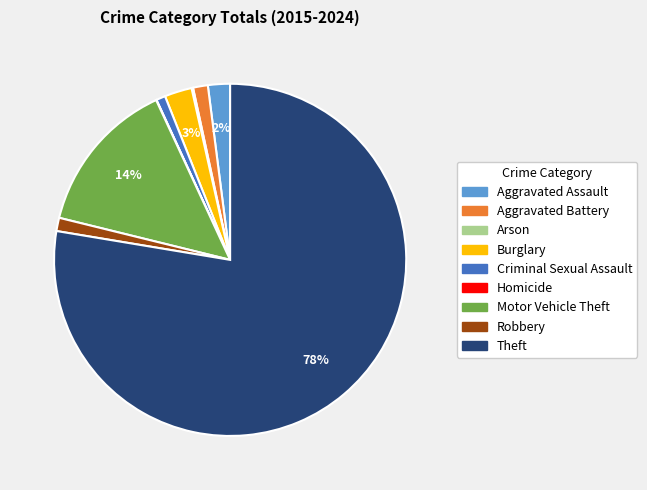

Do Theft and Burglary together represent more than half of the pie?

Yes